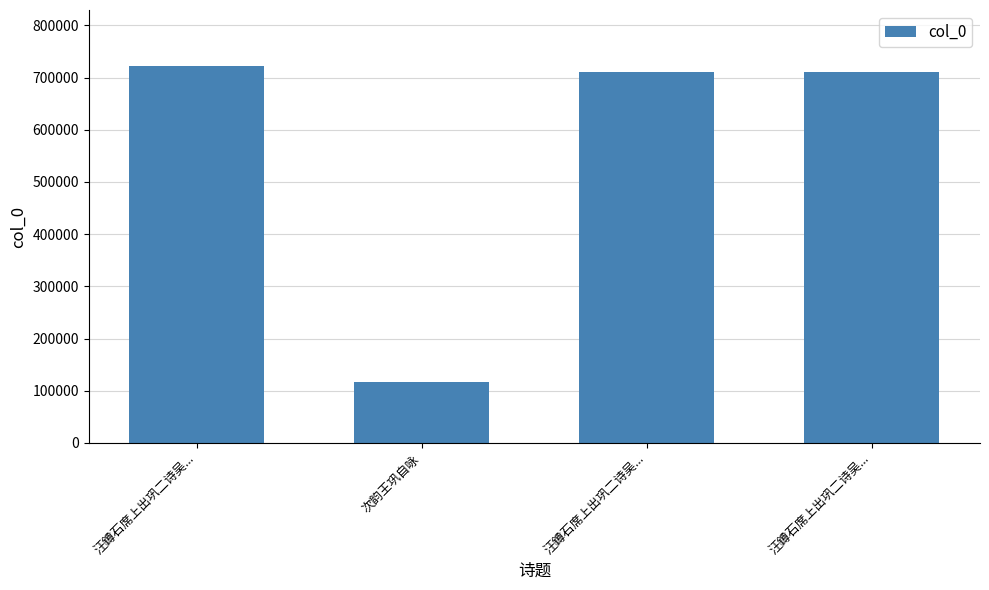

Read the value at 汪鐏石席上出巩二诗吴..., to the nearest 100.

721100